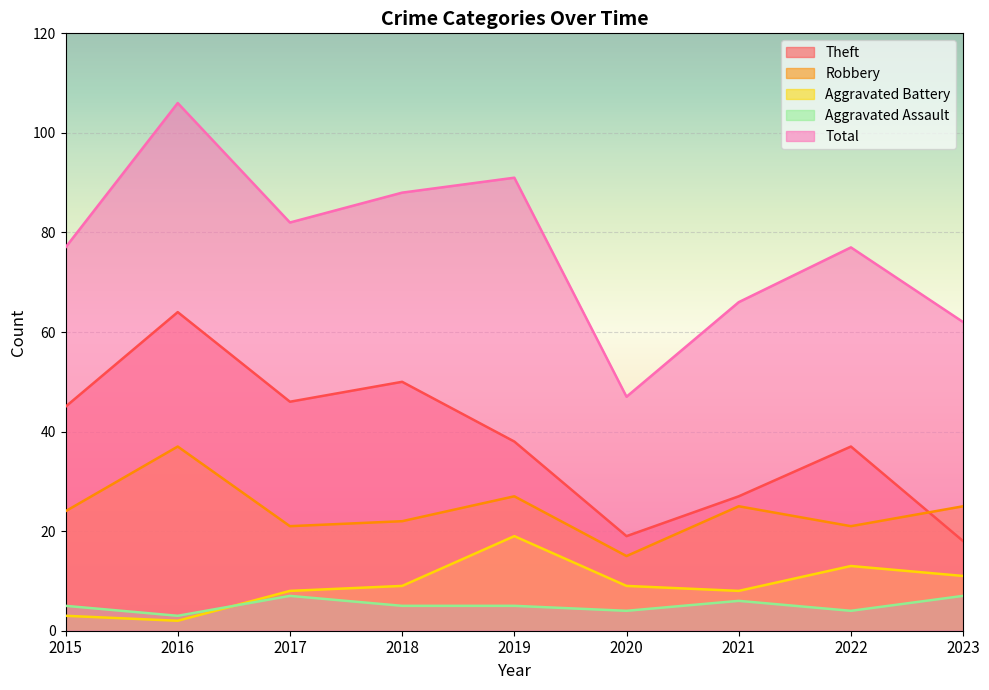

Is it true that Total equals 14 at 2021?

False